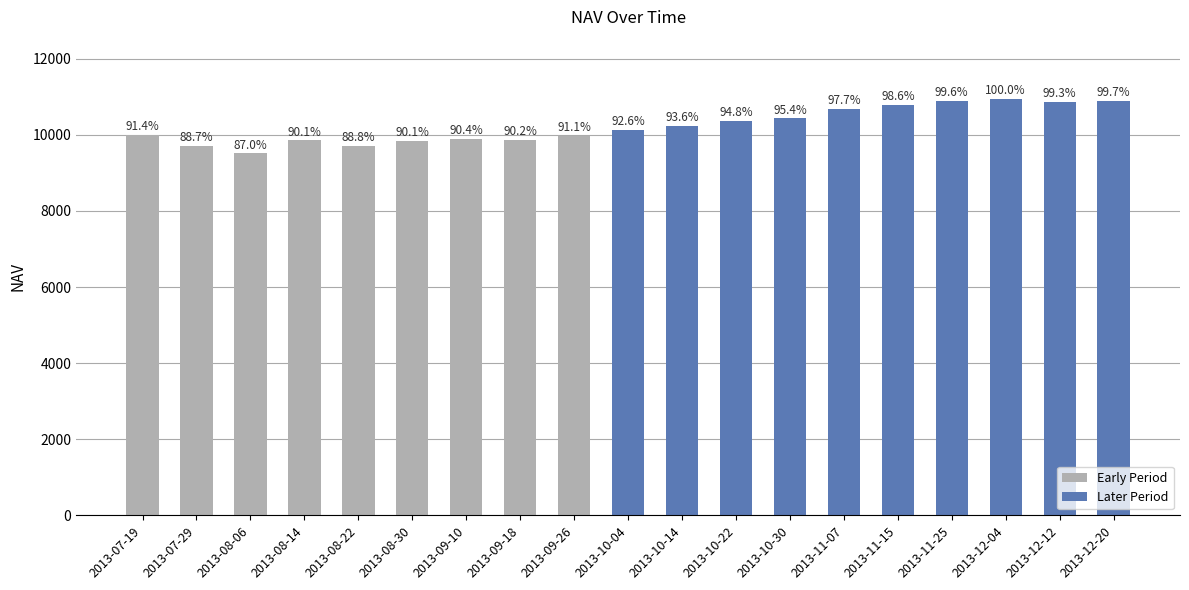

What is the difference between the values at 2013-09-18 and 2013-08-06?

355.2